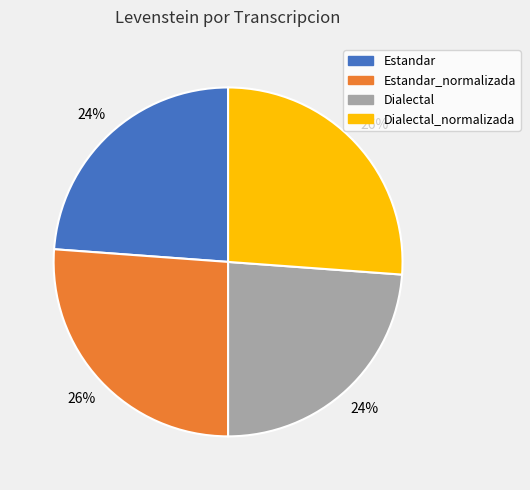

To the nearest percent, what is the average slice percentage?

25%